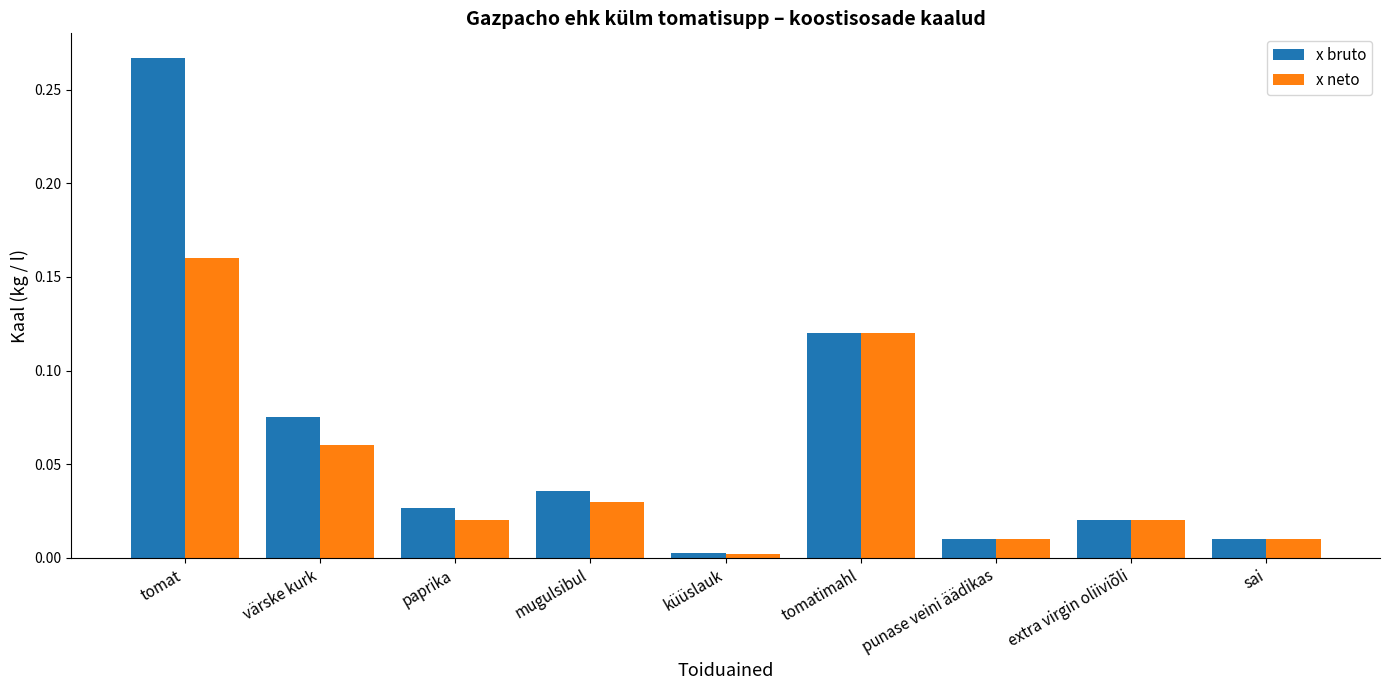

List the series in order of their overall mean, lowest first.

x neto, x bruto